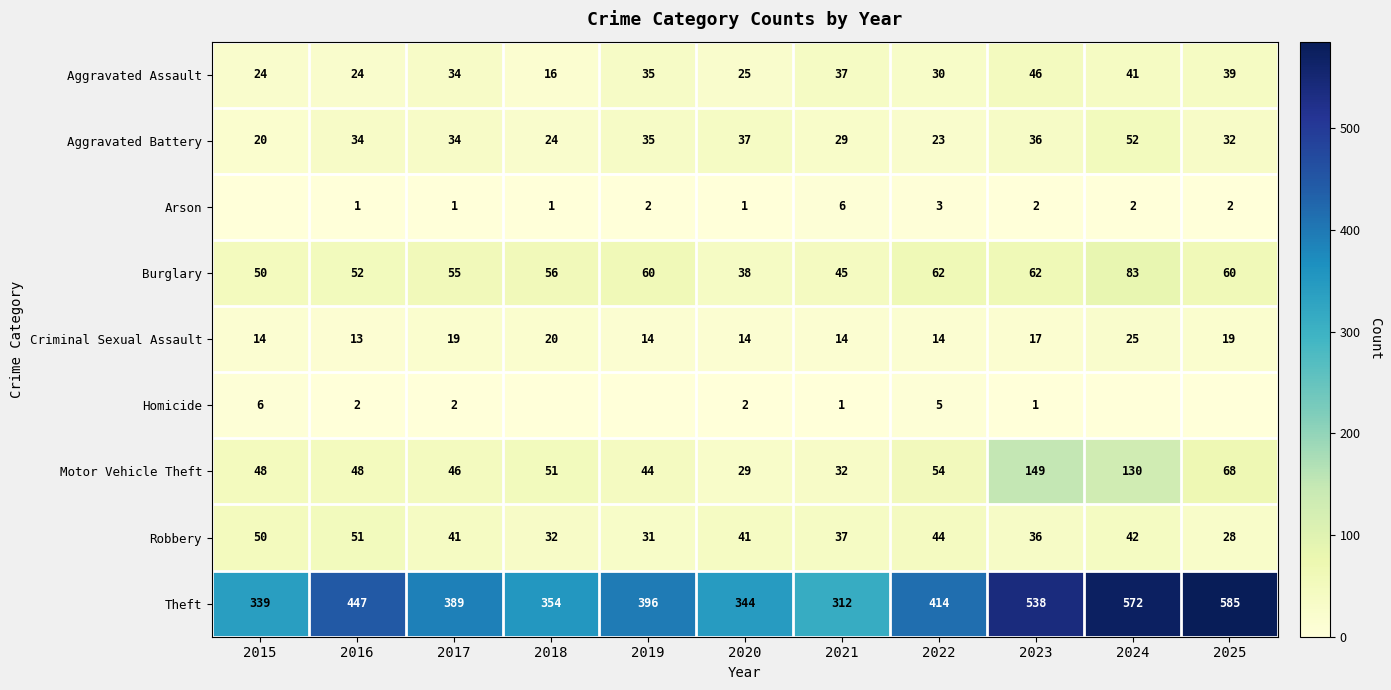

True or false: Burglary has a value of 60 at 2019.

True